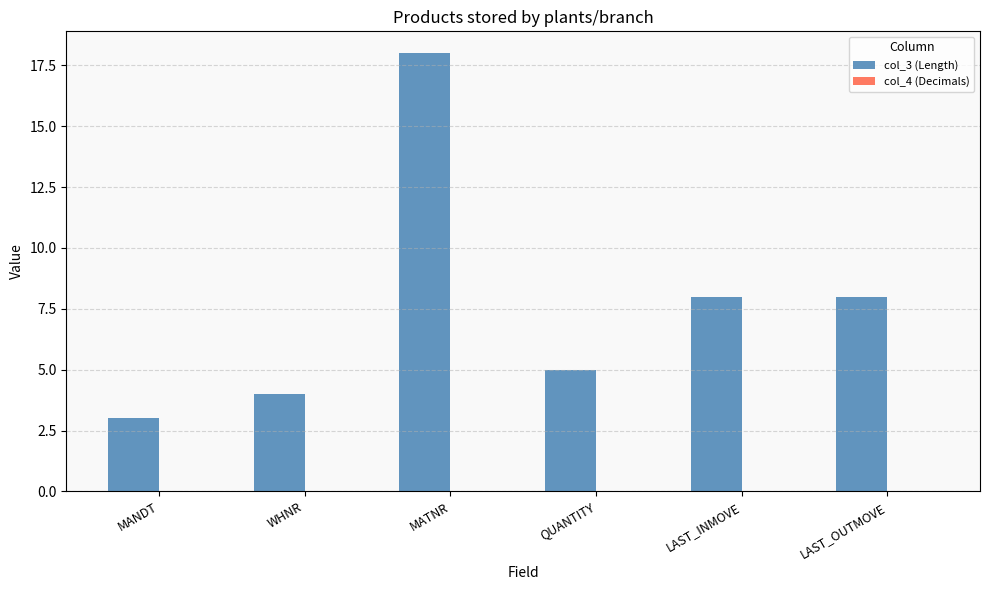

What is the minimum value shown in the chart?

3